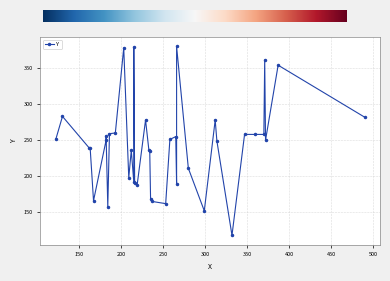

How many values are below 250?

19